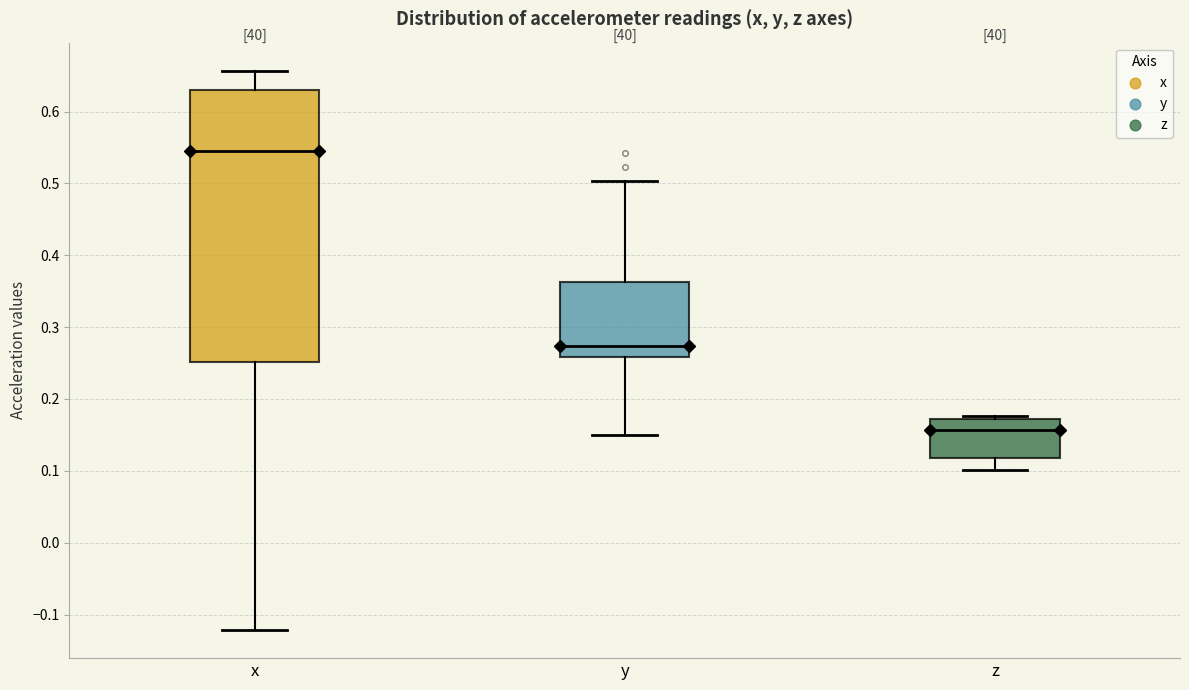

Reading left to right, transcribe this box plot: for each box, give where its median line is, the range the box spans, and where its two whiskers end, as read against the y-axis. The values are not printed on the chart, so give them approximately, as read against the axis.

x: median 0.54, box 0.25 to 0.63, whiskers -0.12 to 0.66
y: median 0.27, box 0.26 to 0.36, whiskers 0.15 to 0.50
z: median 0.16, box 0.12 to 0.17, whiskers 0.10 to 0.18